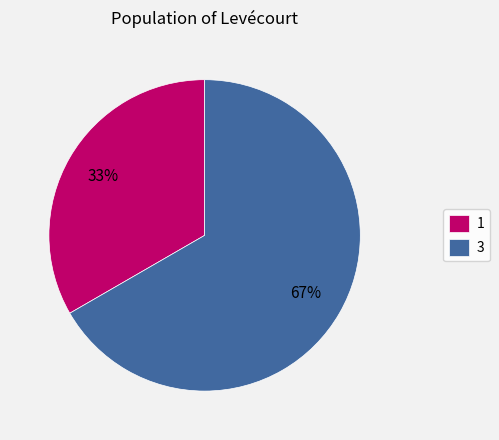

How many segments does this pie chart have?

2